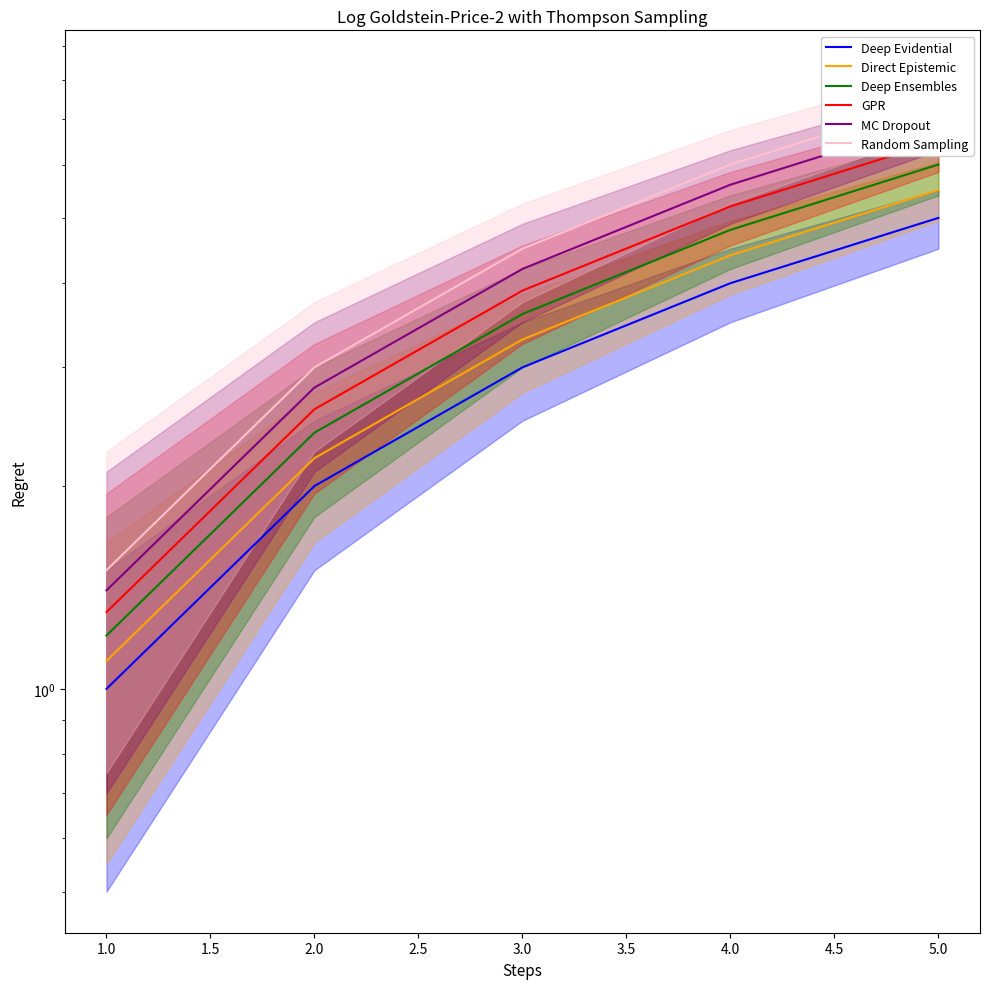

True or false: Random Sampling has a value of 0.6 at 1.0.

False